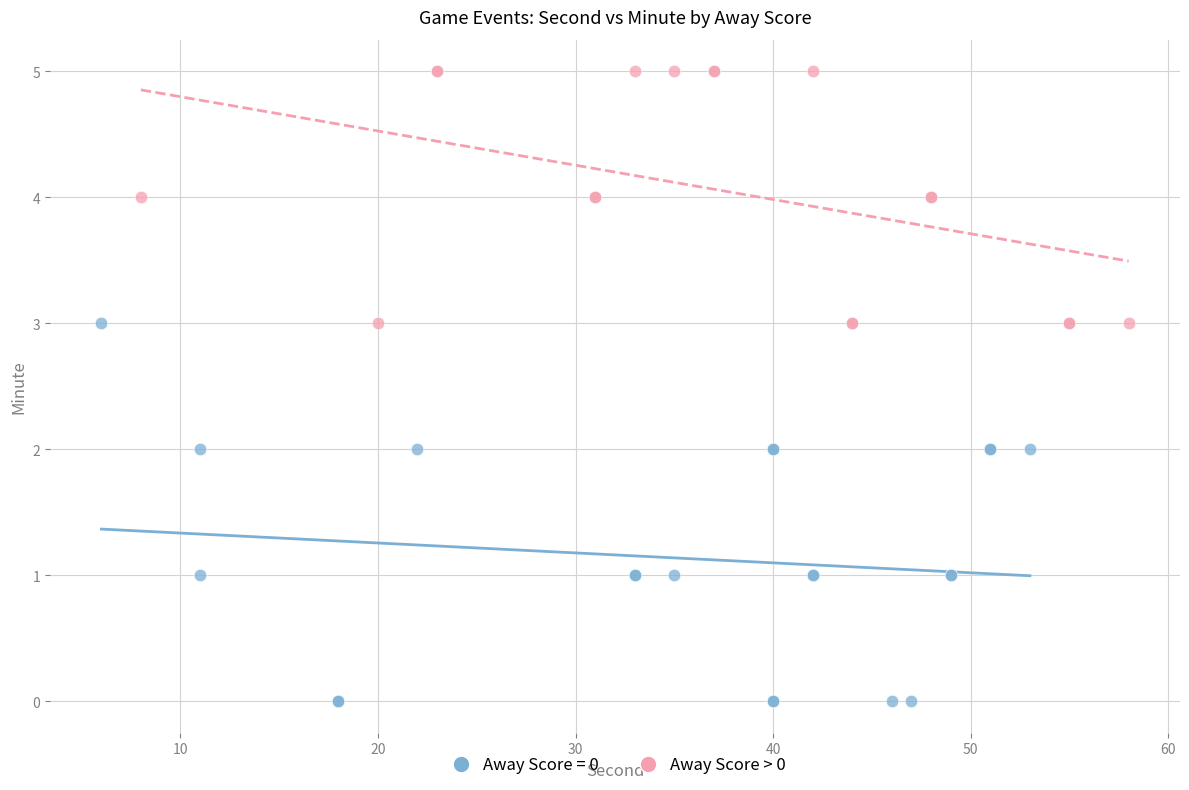

Which series reaches the maximum Y coordinate?

Away Score > 0